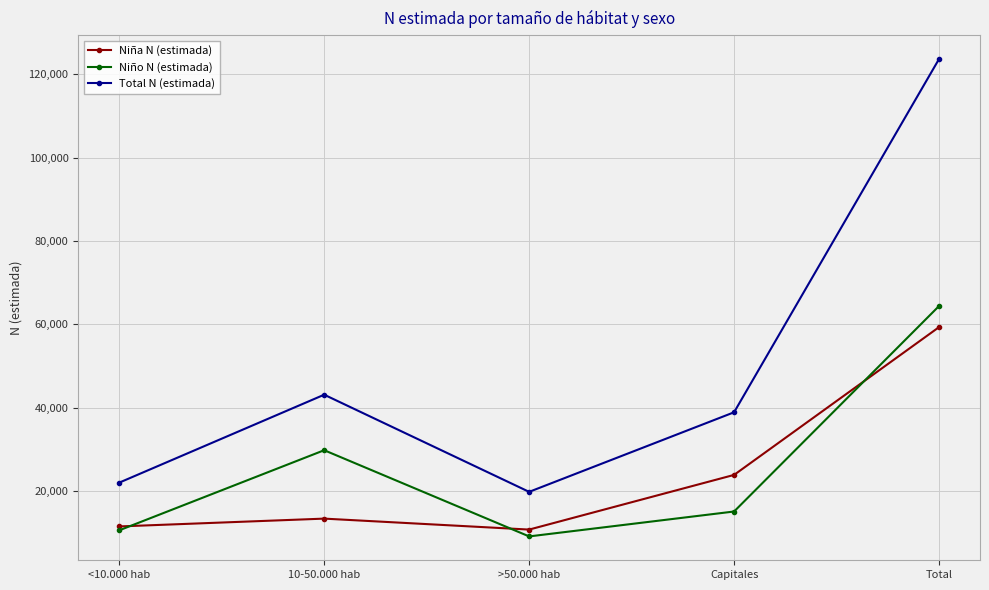

What is the value of the Niño N (estimada) point at the 1st from the left?

10521